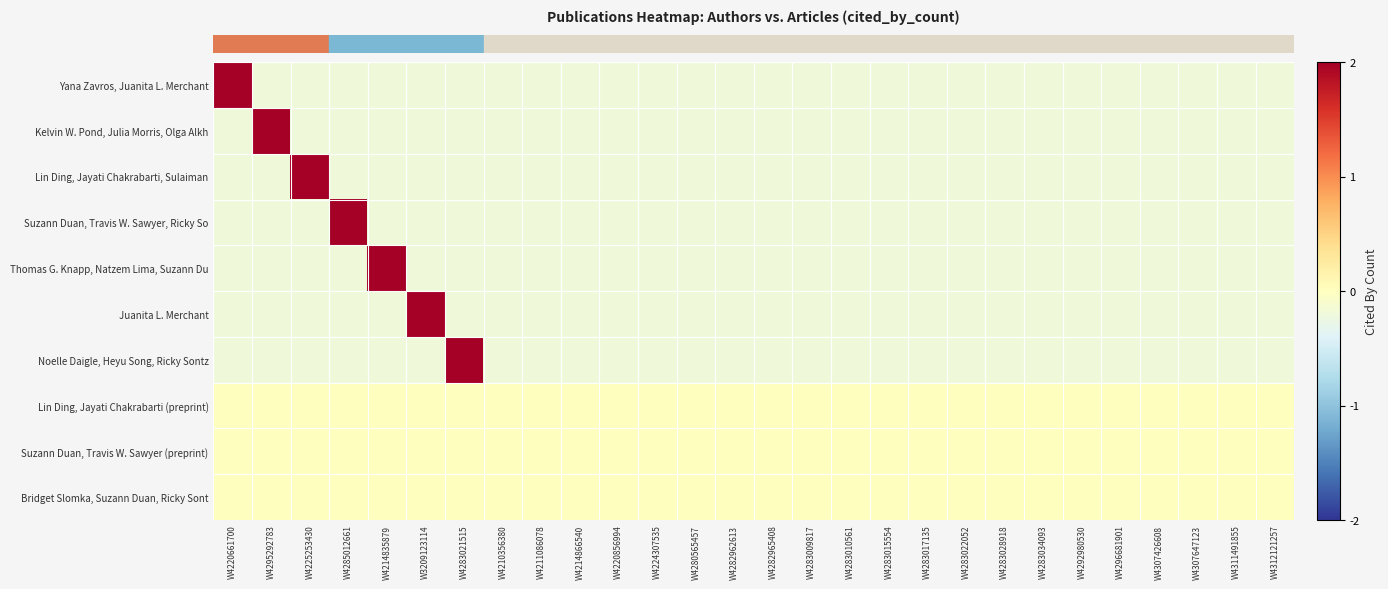

What is the total value across all series at W4211086078?

-1.3